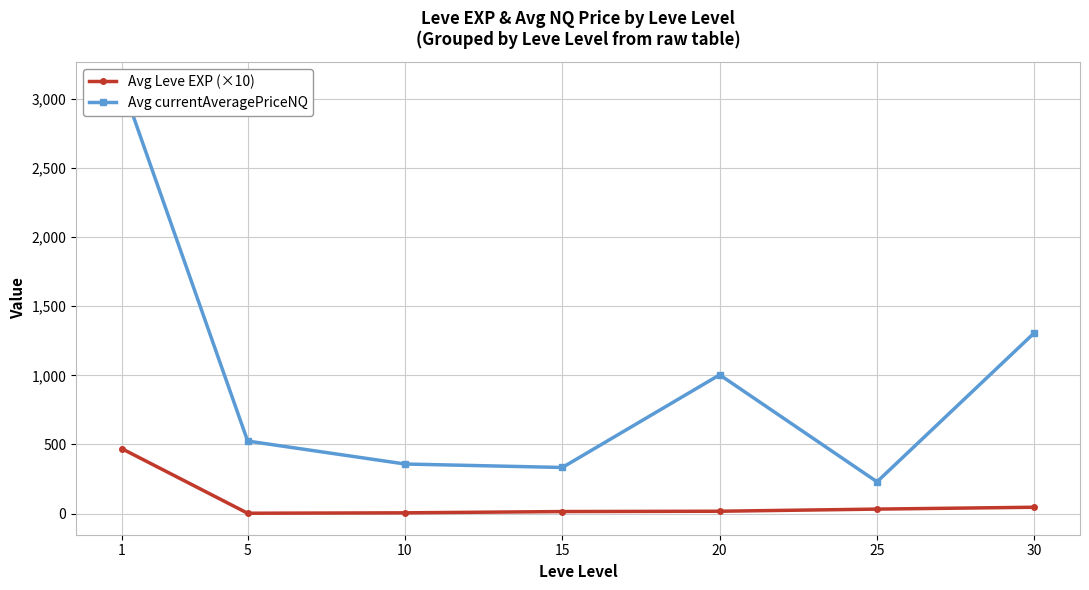

What is the average value of the Avg currentAveragePriceNQ series?

981.1